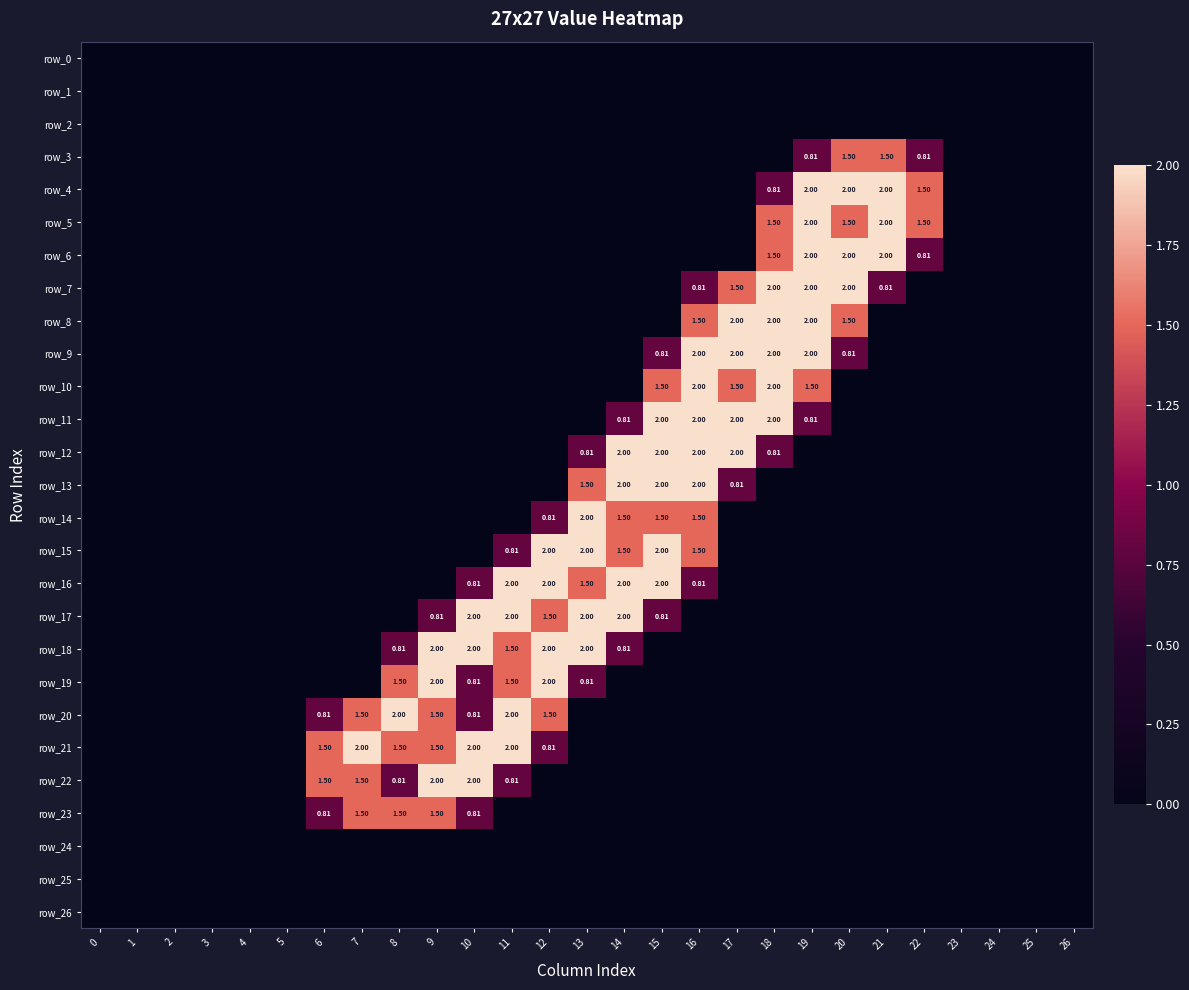

Which label corresponds to the largest value in the chart?

19